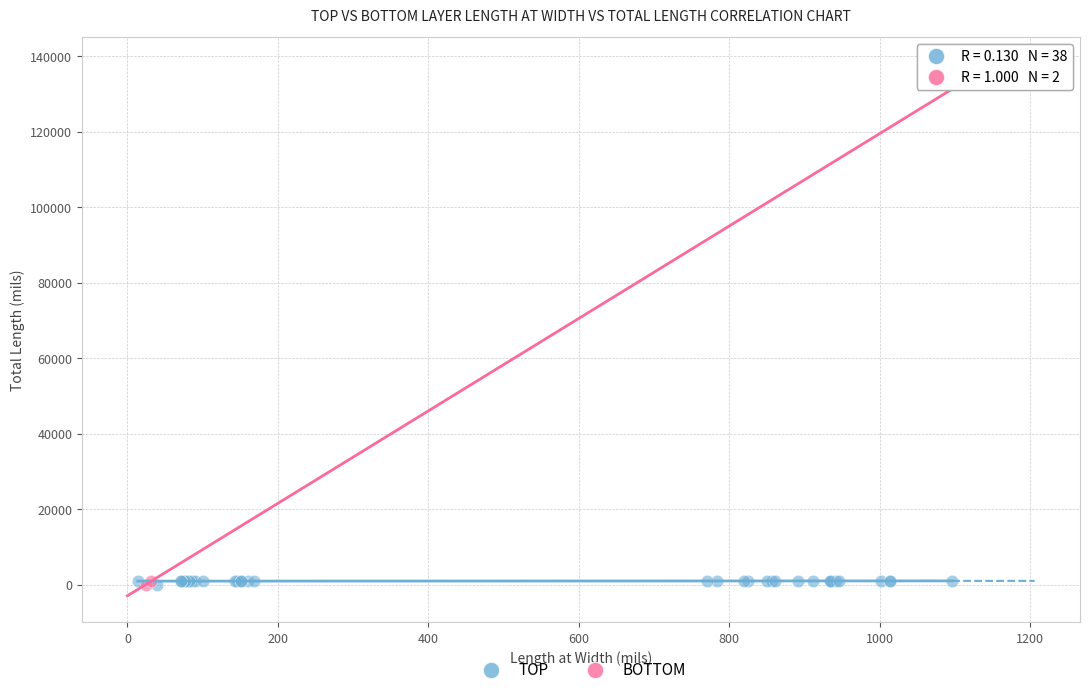

What are all the series names shown in the legend?

TOP, BOTTOM